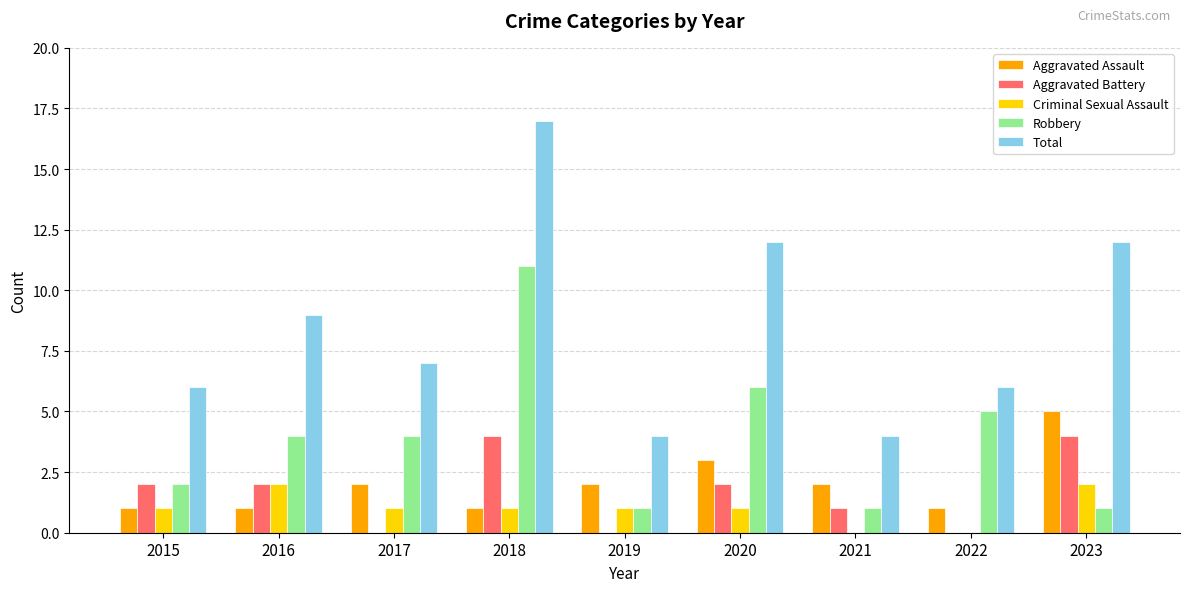

How many series are shown in this chart?

5